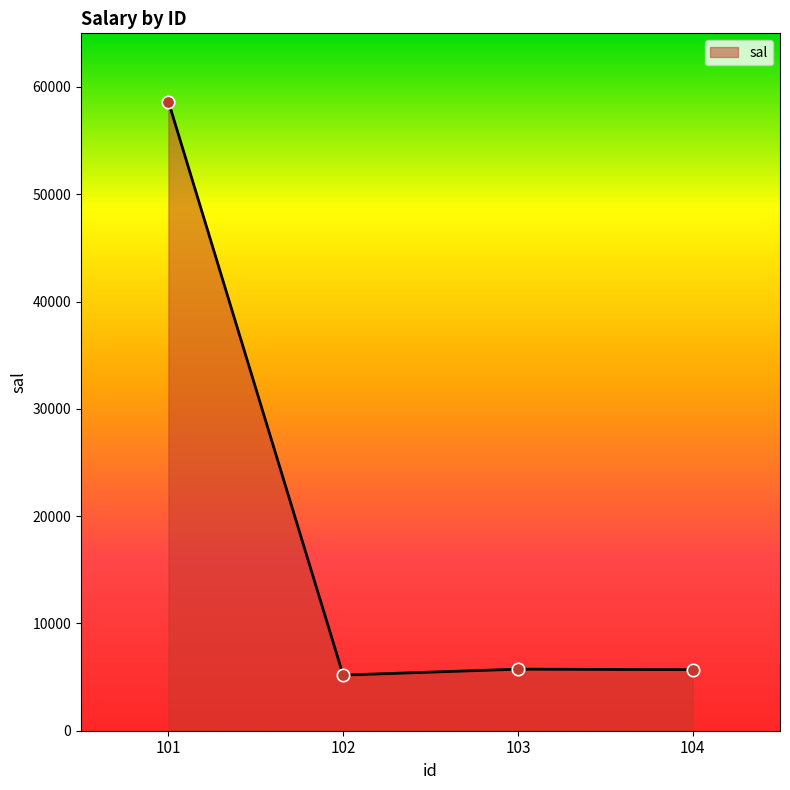

Which has a higher value, 101 or 103?

101